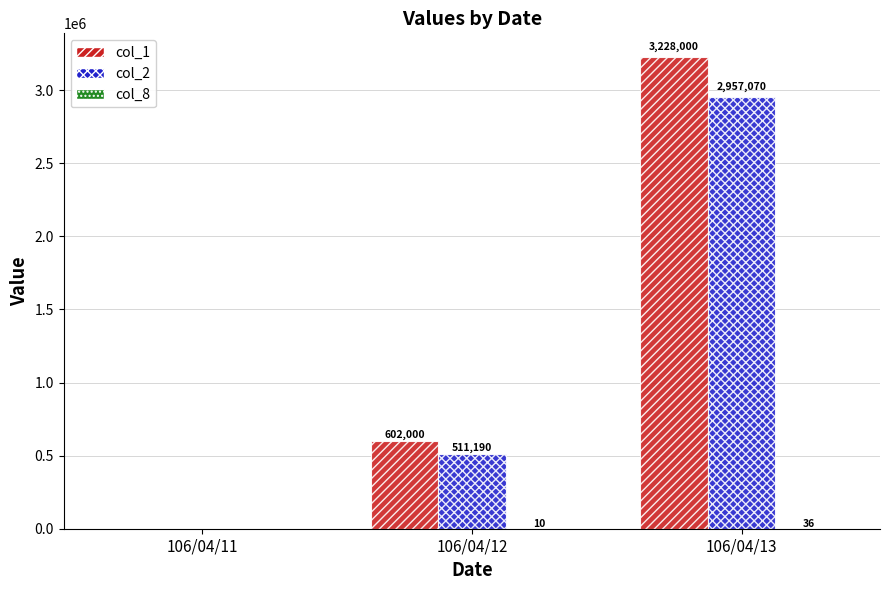

Is it true that col_2 equals -1699600 at 106/04/11?

False